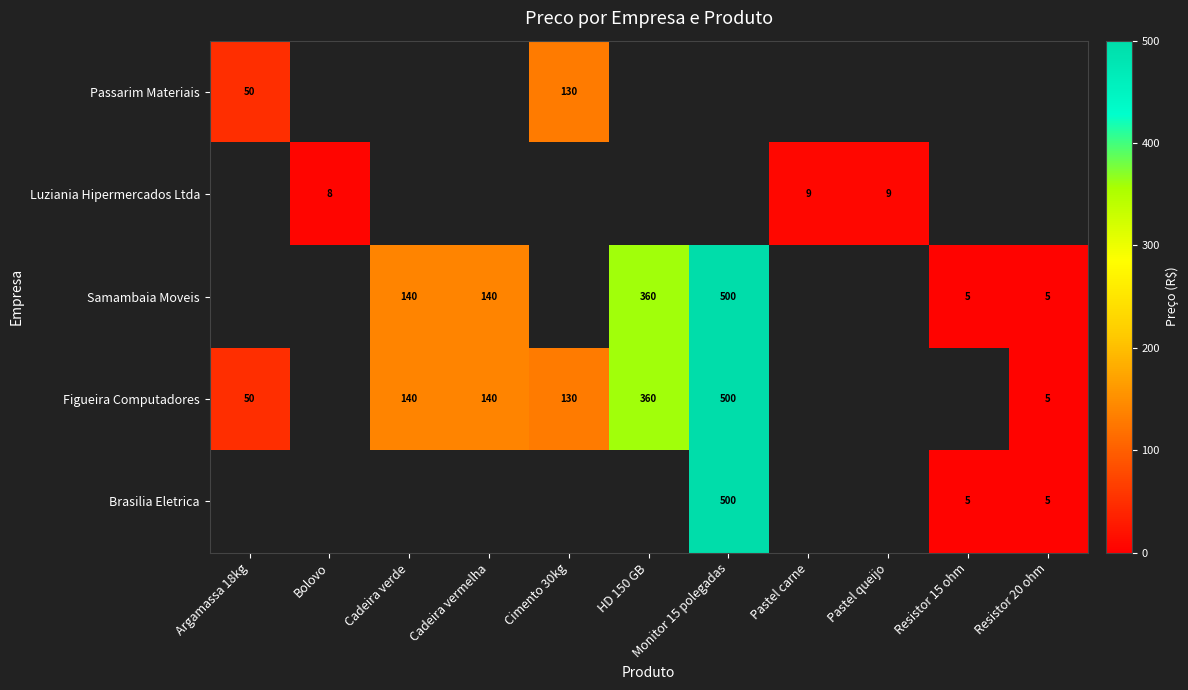

The value of Figueira Computadores at Monitor 15 polegadas is 149. True or false?

False